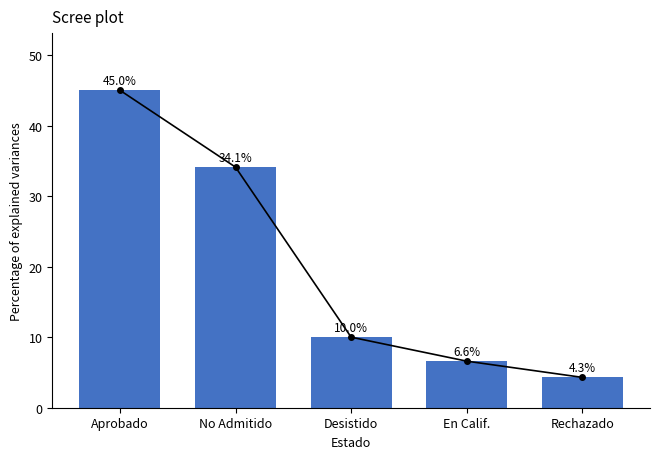

What is the value of the 2nd bar from the left?

34.1